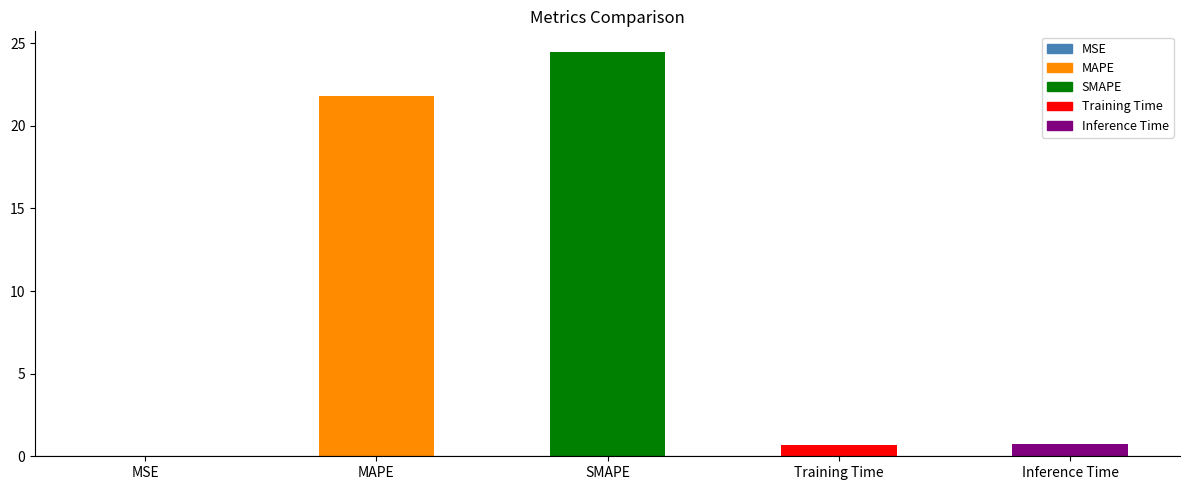

Where is the data nearest to the value 12?

MAPE